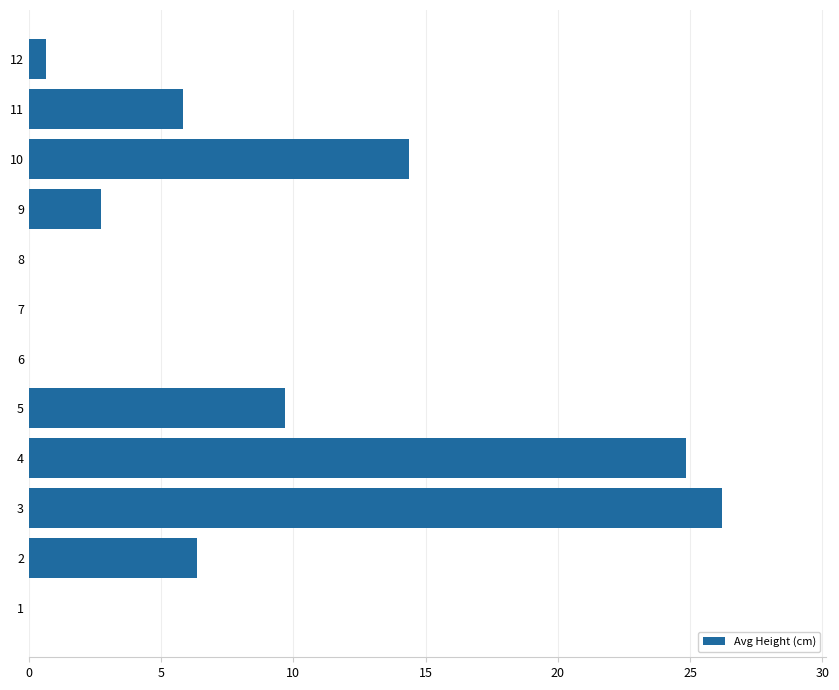

Reading top to bottom, transcribe all the data shown in this chart.

12=0.7	11=5.8	10=14.4	9=2.7	8=0.0	7=0.0	6=0.0	5=9.7	4=24.9	3=26.2	2=6.4	1=0.0